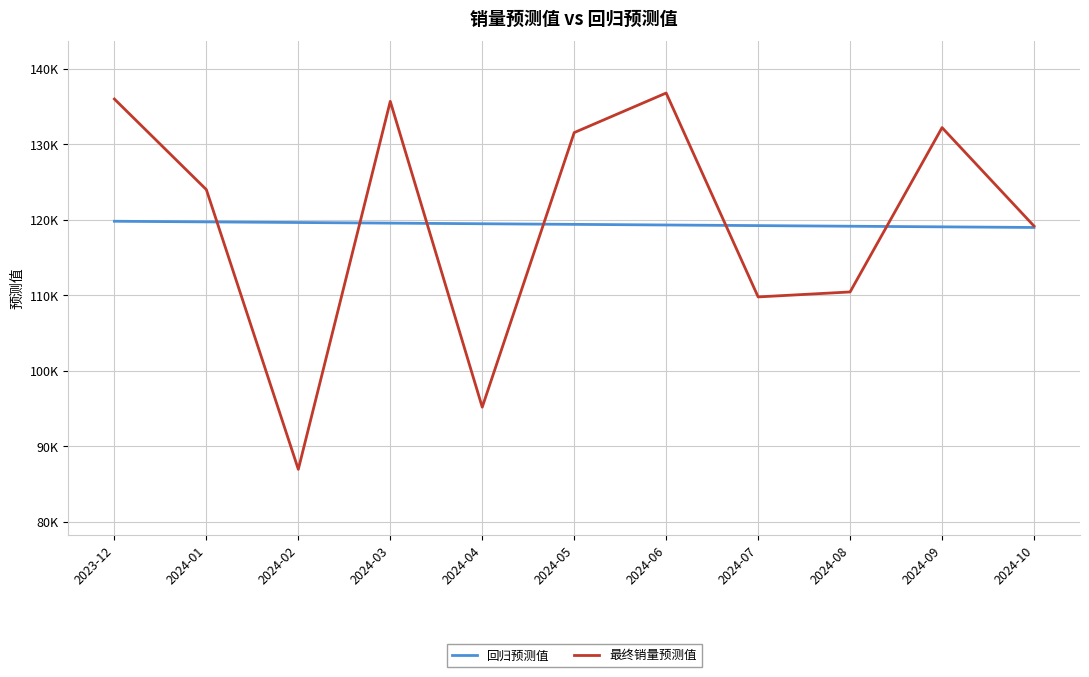

At how many categories does at least one series exceed 95839?

11